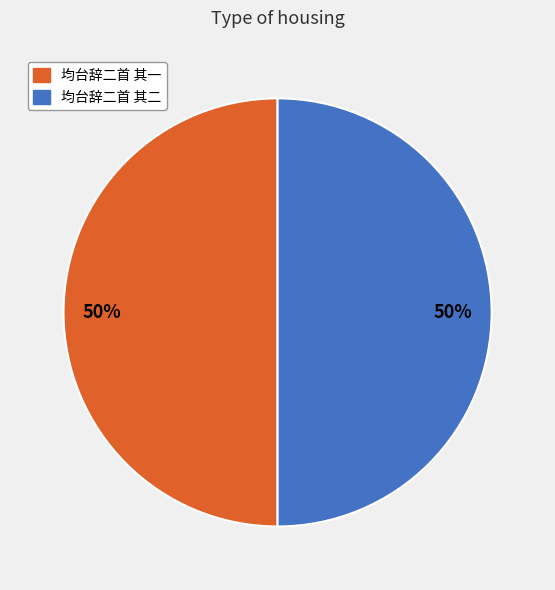

What is the ratio of the value at 均台辞二首 其二 to the value at 均台辞二首 其一?

1.0